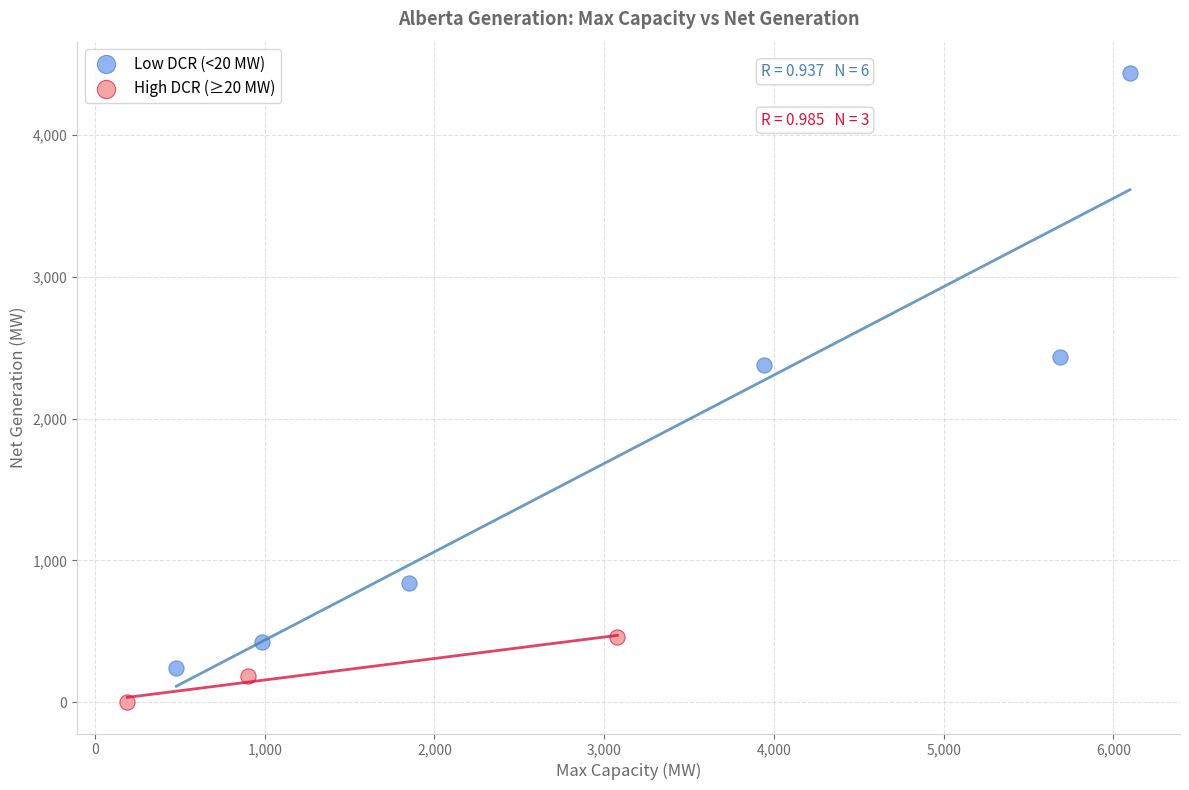

Which series reaches the minimum Y coordinate?

High DCR (≥20 MW)